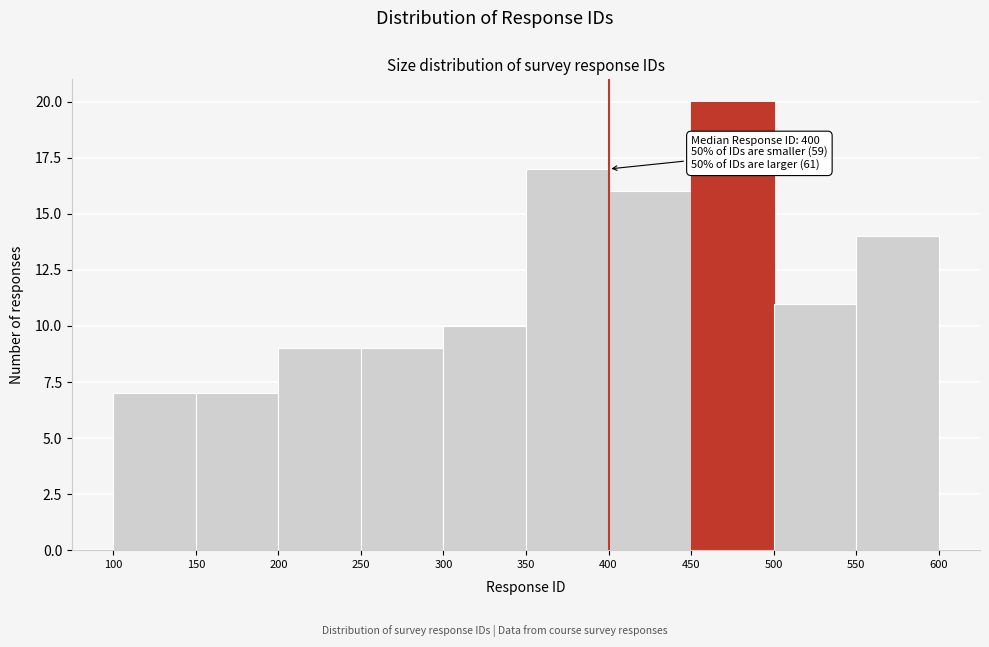

Over which range of the x-axis is the bar tallest?

450 to 500